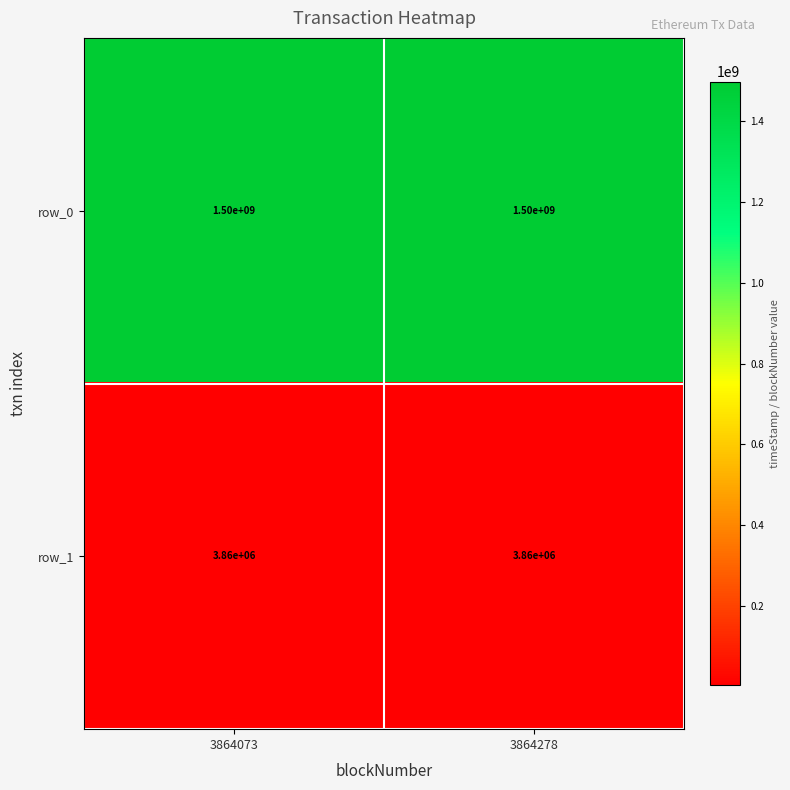

Read the row_1 value at 3864073.

3860000